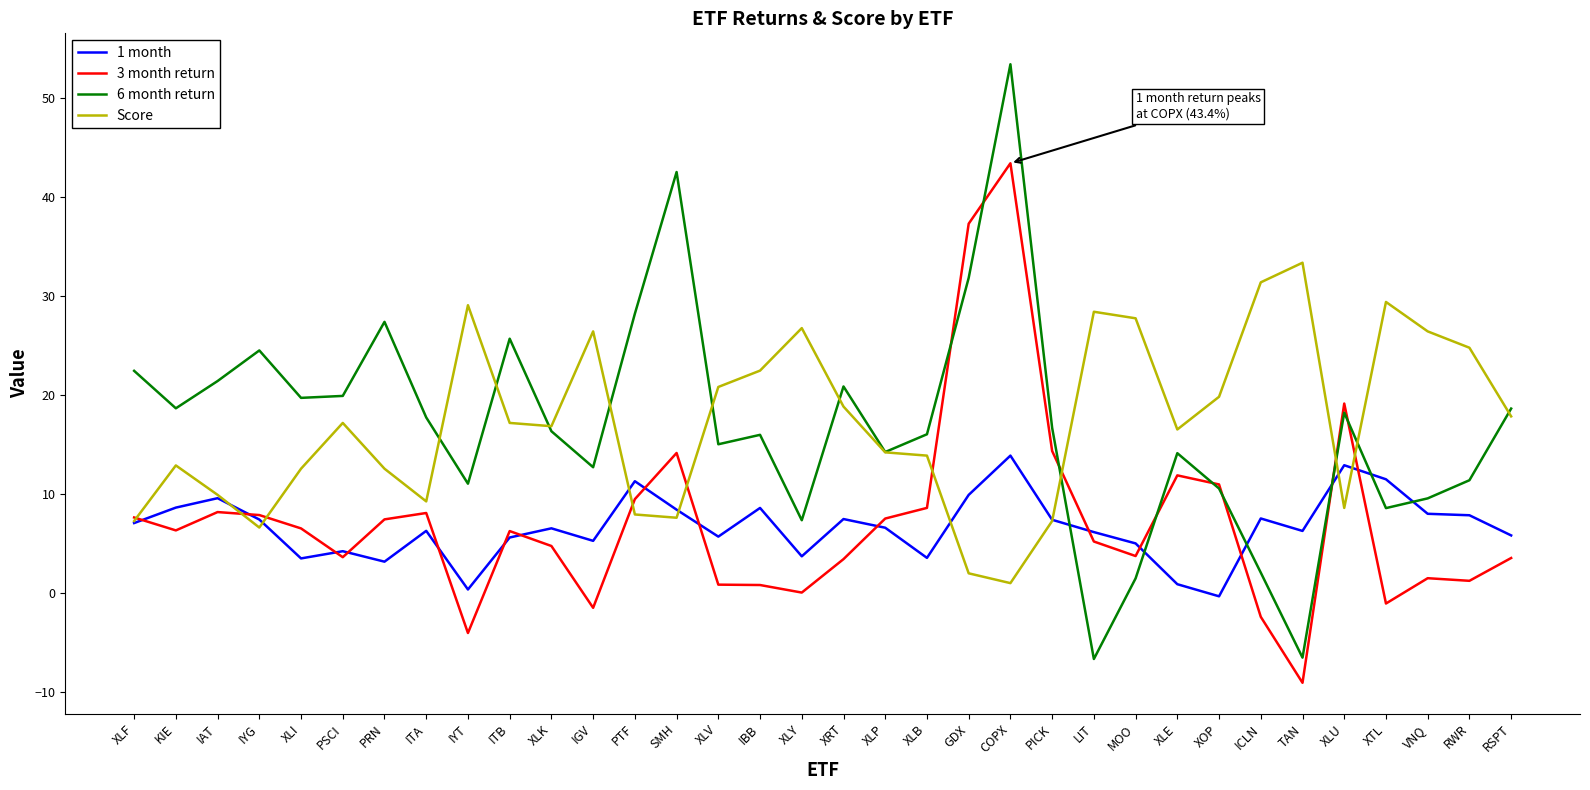

How many distinct data groups are displayed?

4